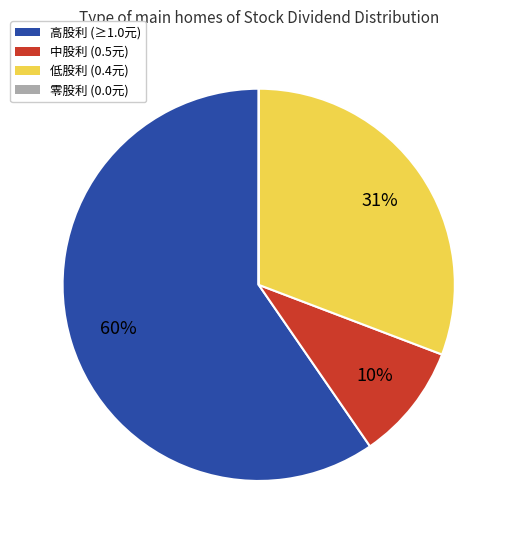

Does any single category account for the majority?

Yes